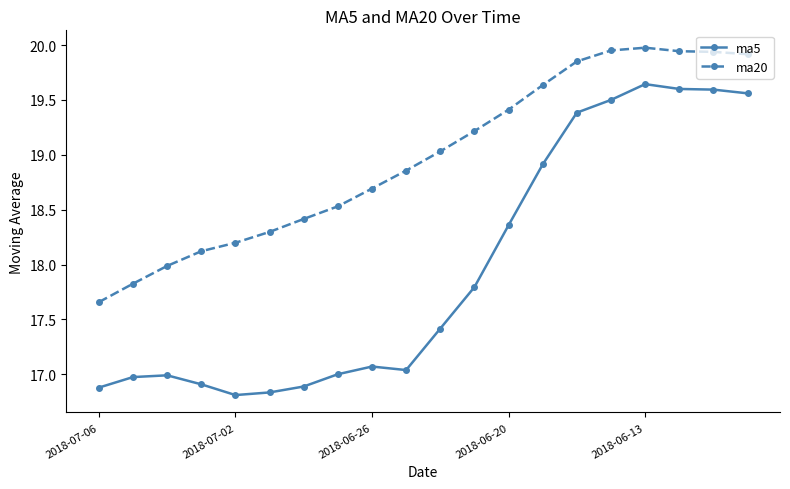

Which series has the widest spread of values?

ma5